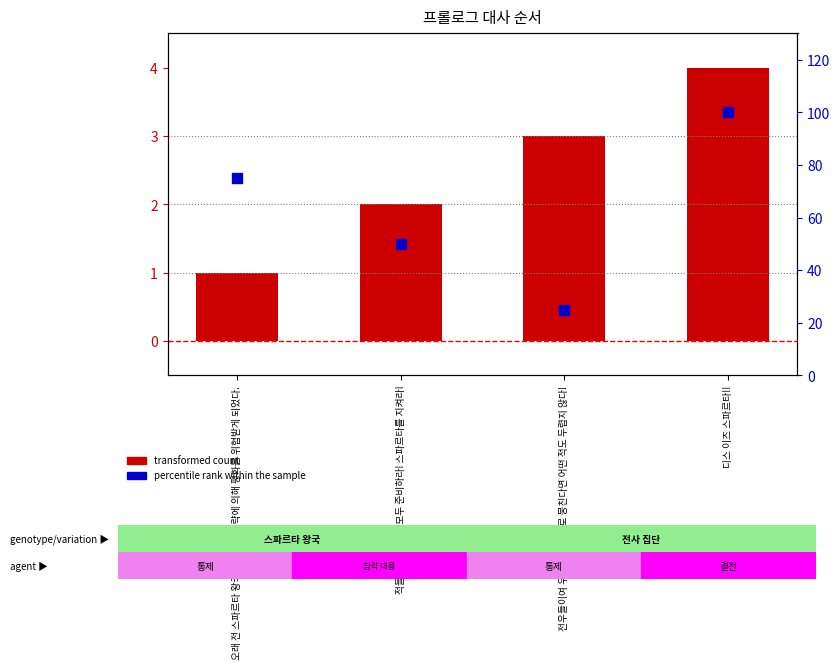

Which series contains the highest Y value?

percentile rank within the sample